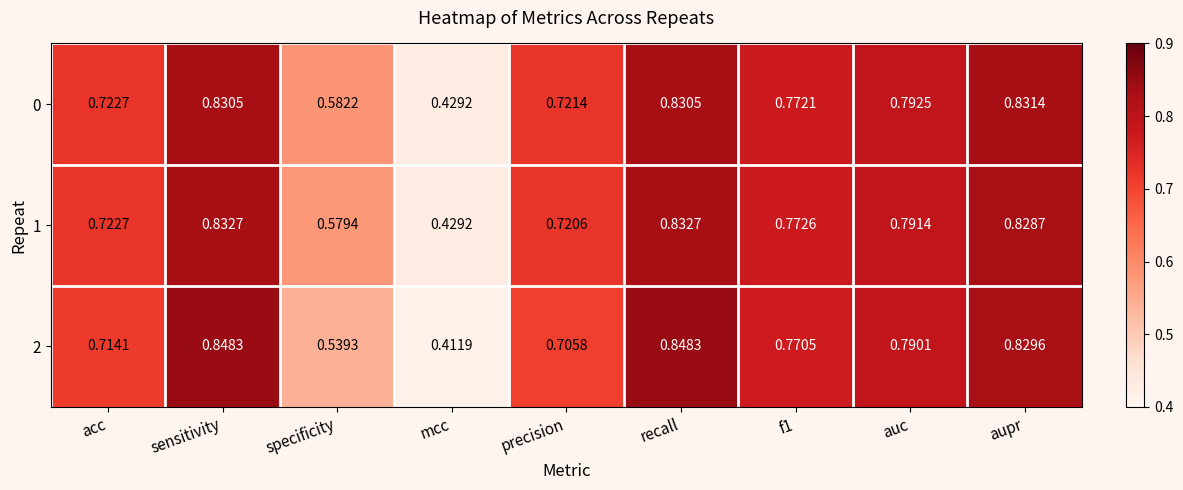

At how many categories does at least one series exceed 0?

9